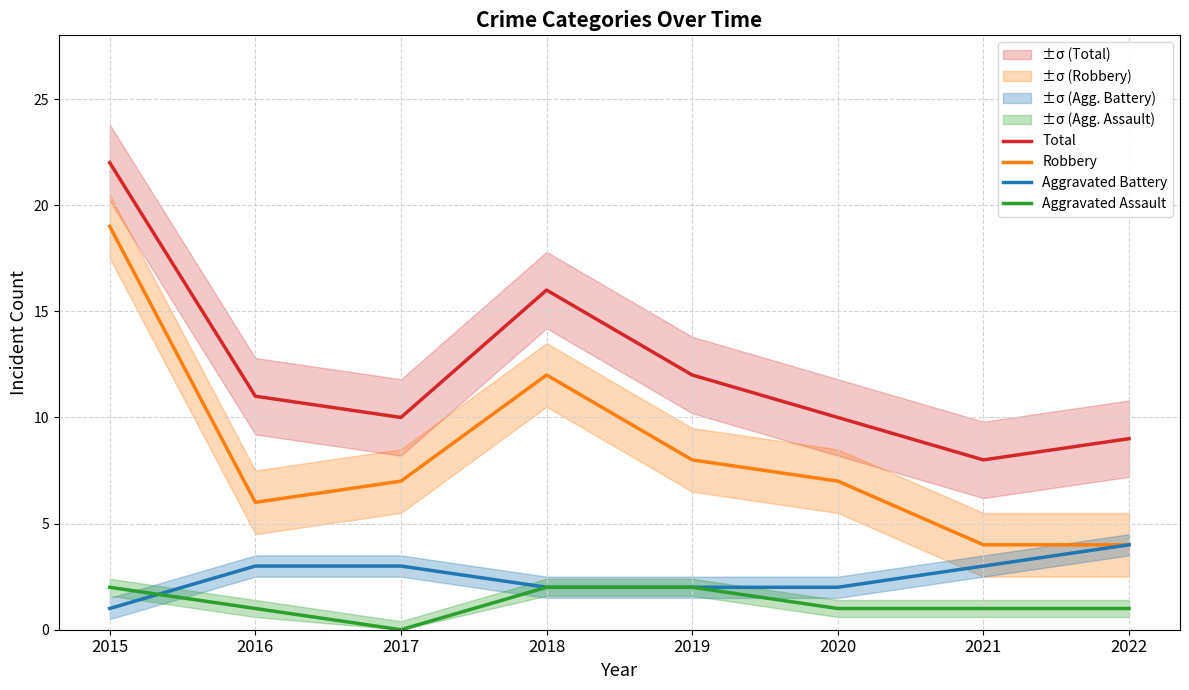

Rank the series at 2017 from highest to lowest value.

Total, Robbery, Aggravated Battery, Aggravated Assault